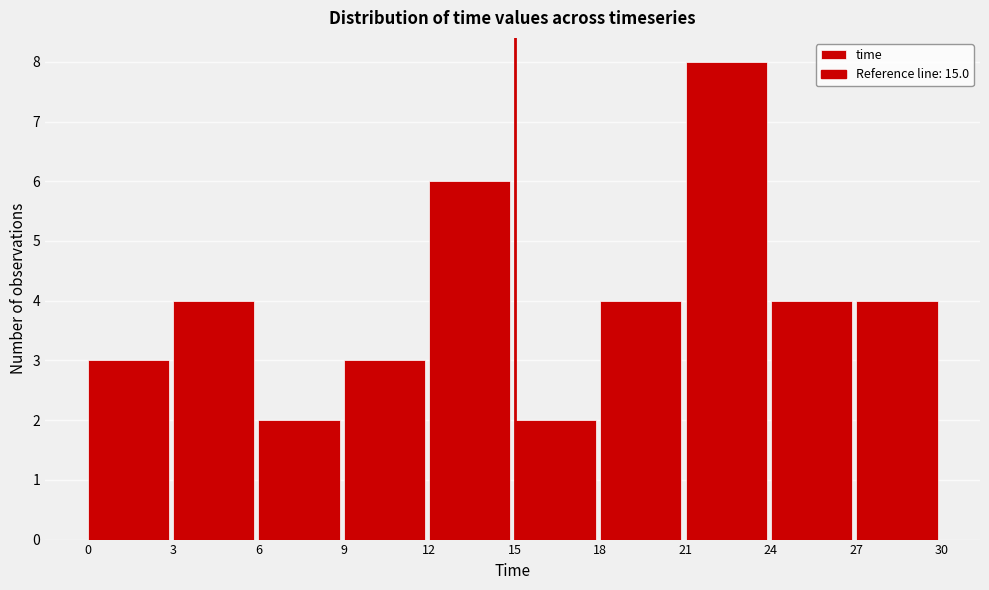

Reading left to right, list every bar in this chart as the range it spans on the x-axis followed by its height. The values are not printed on the chart, so give them approximately, as read against the axis.

0 to 3: 3
3 to 6: 4
6 to 9: 2
9 to 12: 3
12 to 15: 6
15 to 18: 2
18 to 21: 4
21 to 24: 8
24 to 27: 4
27 to 30: 4